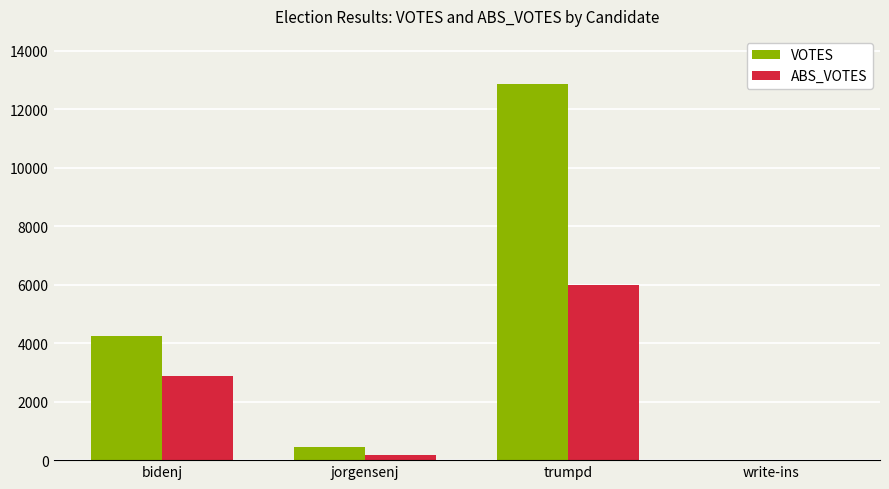

Where is VOTES nearest to the value 6434?

bidenj